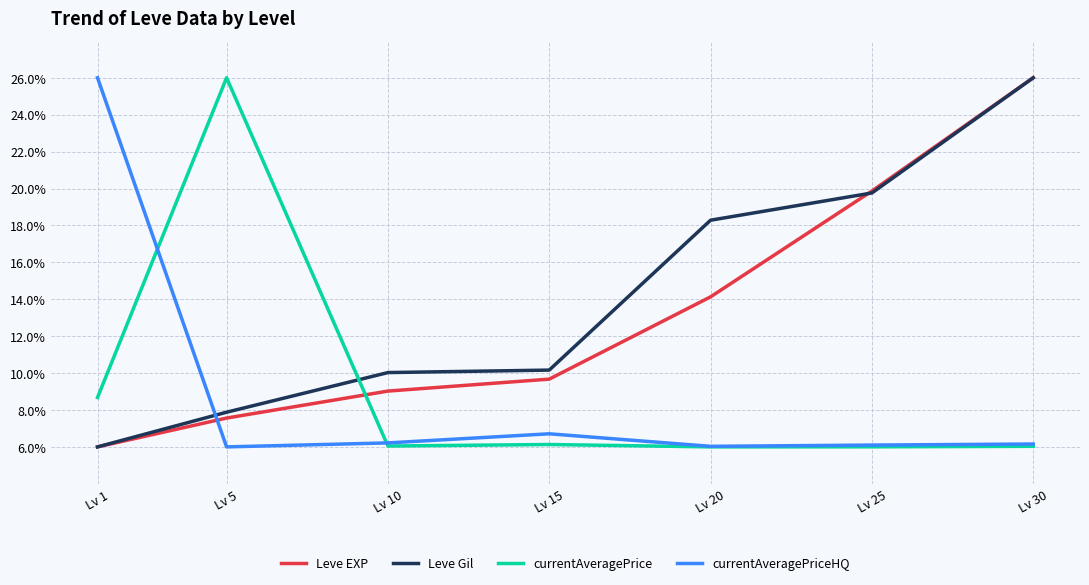

Does the chart have visible grid lines?

Yes